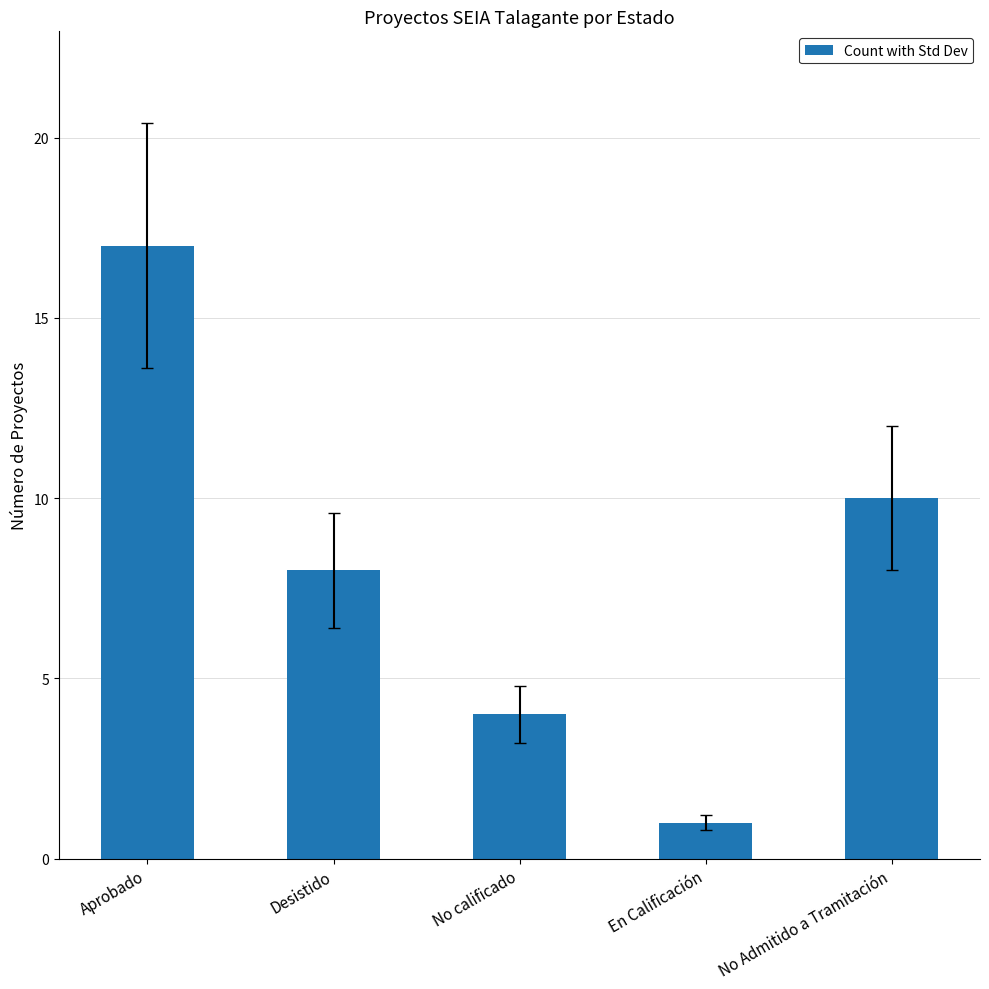

Reading left to right, list all the values displayed in this chart.

Aprobado=17	Desistido=8	No calificado=4	En Calificación=1	No Admitido a Tramitación=10